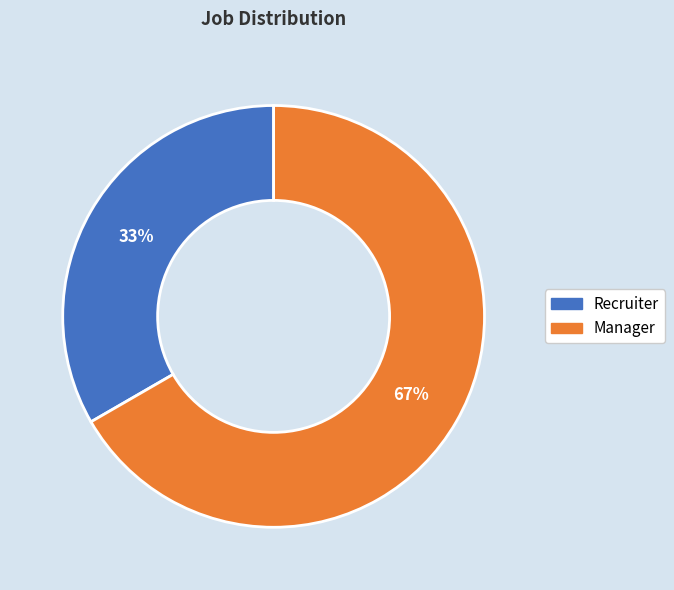

To the nearest percent, what percentage of the pie is Manager?

67%